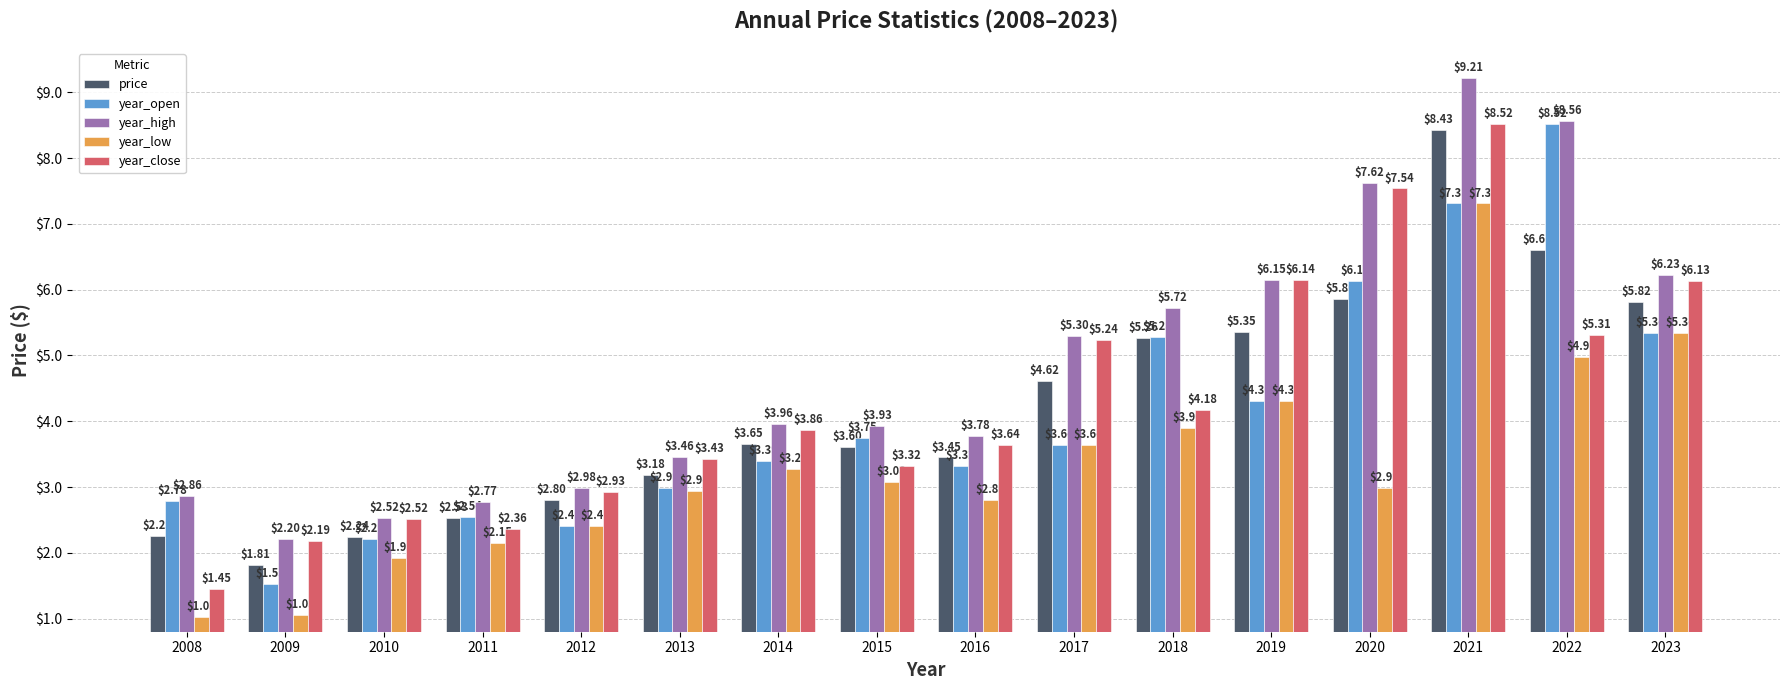

Is the value of price at 2023 greater than the value of year_open at 2021?

No